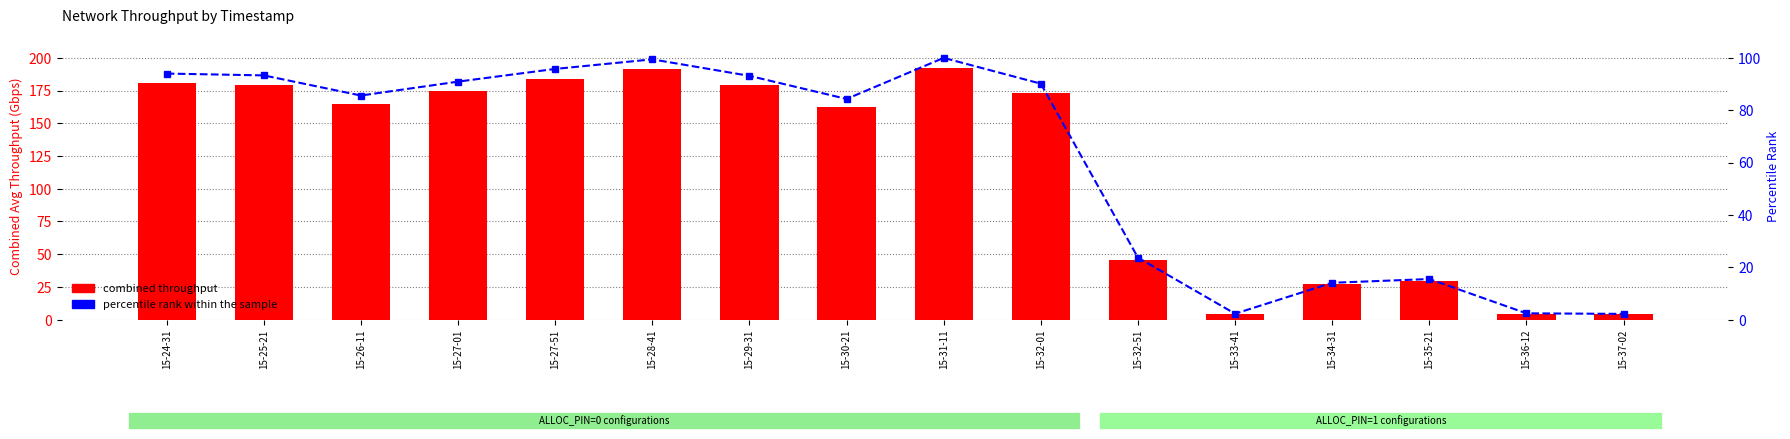

What is the difference between the second highest and second lowest values in the combined throughput series?

186.9